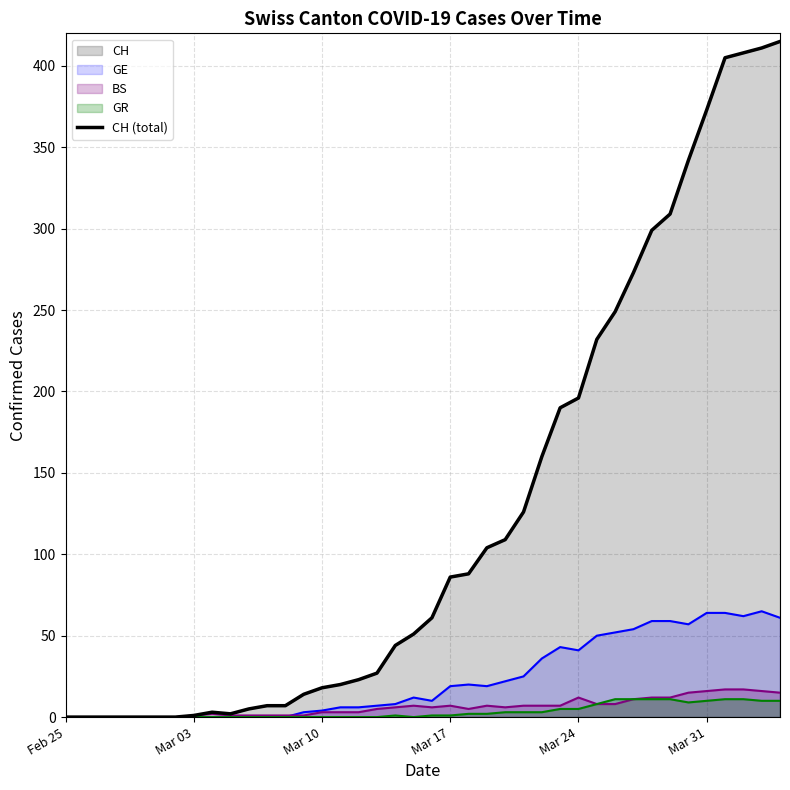

Is it true that BS equals 12 at 28?

True